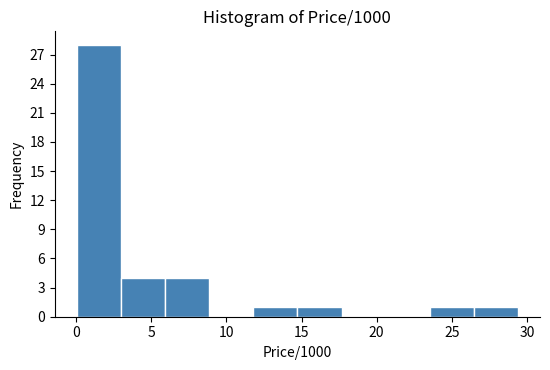

What is the height of the bar covering 12.0 to 14.5 on the x-axis? Neither the bar edges nor the heights are printed on the chart, so give them approximately, as read against the axes.

1